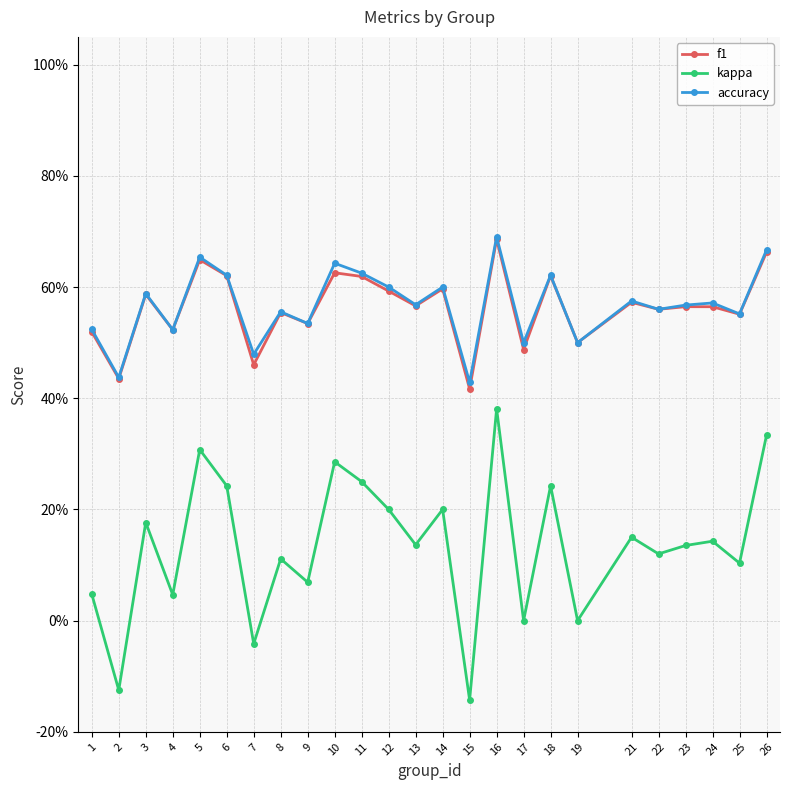

At which label does accuracy reach its minimum?

15